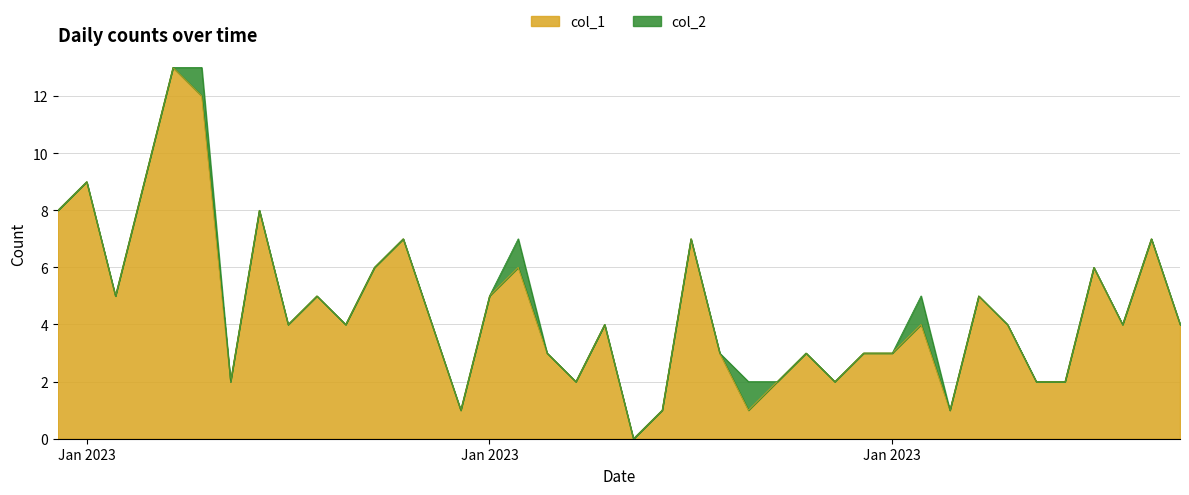

Where is the data nearest to the value 6?

2023-01-12